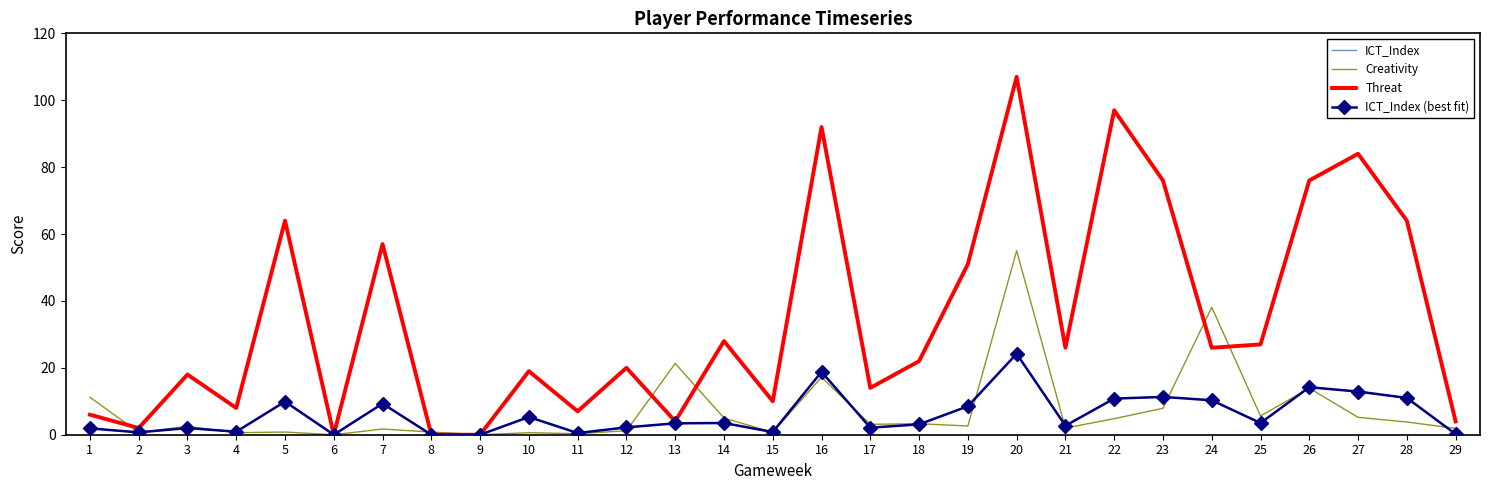

Reading left to right, what are all the values shown in this chart?

ICT_Index: 1=1.9	2=0.7	3=2.0	4=0.9	5=9.9	6=0.0	7=9.3	8=0.0	9=0.0	10=5.3	11=0.5	12=2.2	13=3.4	14=3.5	15=0.8	16=18.8	17=2.1	18=3.1	19=8.5	20=24.2	21=2.7	22=10.8	23=11.3	24=10.3	25=3.5	26=14.2	27=12.9	28=11.0	29=0.2
Creativity: 1=11.2	2=0.7	3=2.5	4=0.6	5=0.8	6=0.0	7=1.7	8=0.8	9=0.0	10=0.6	11=0.3	12=1.2	13=21.3	14=5.0	15=0.7	16=17.2	17=3.1	18=3.3	19=2.6	20=55.0	21=2.0	22=4.8	23=7.9	24=38.1	25=5.6	26=13.9	27=5.2	28=3.8	29=1.9
Threat: 1=6.0	2=2.0	3=18.0	4=8.0	5=64.0	6=0.0	7=57.0	8=0.0	9=0.0	10=19.0	11=7.0	12=20.0	13=4.0	14=28.0	15=10.0	16=92.0	17=14.0	18=22.0	19=51.0	20=107.0	21=26.0	22=97.0	23=76.0	24=26.0	25=27.0	26=76.0	27=84.0	28=64.0	29=4.0
ICT_Index (best fit): 1=1.9	2=0.7	3=2.0	4=0.9	5=9.9	6=0.0	7=9.3	8=0.0	9=0.0	10=5.3	11=0.5	12=2.2	13=3.4	14=3.5	15=0.8	16=18.8	17=2.1	18=3.1	19=8.5	20=24.2	21=2.7	22=10.8	23=11.3	24=10.3	25=3.5	26=14.2	27=12.9	28=11.0	29=0.2